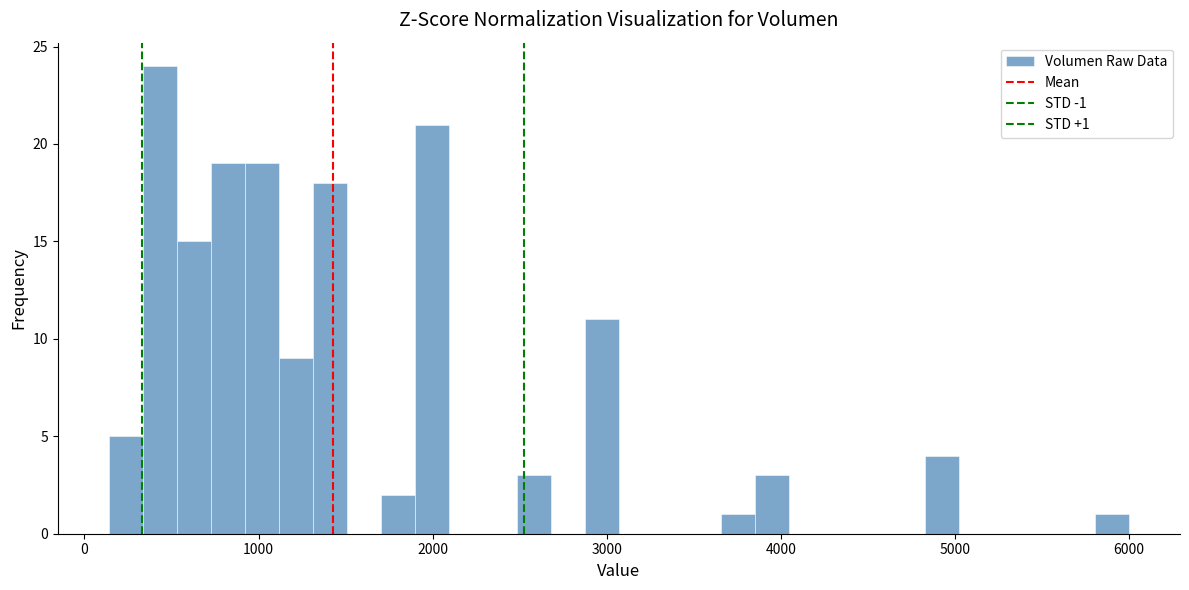

Around what value on the x-axis is the tallest bar? Give the approximate position of its centre, as read against the axis.

400